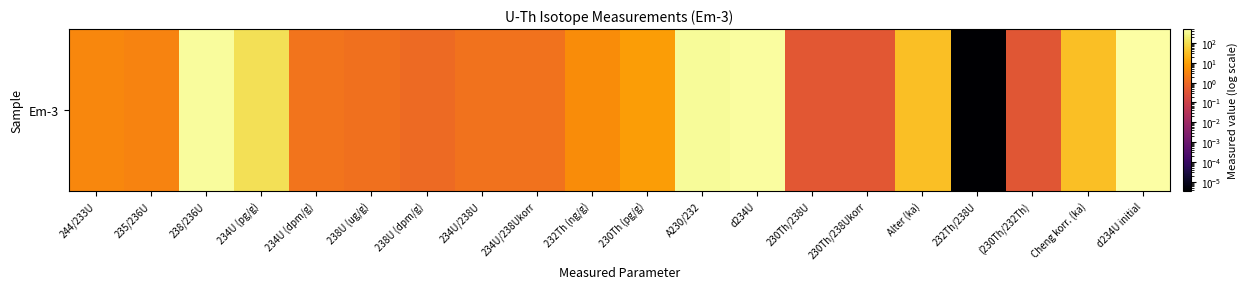

Count the number of data series in this chart.

1